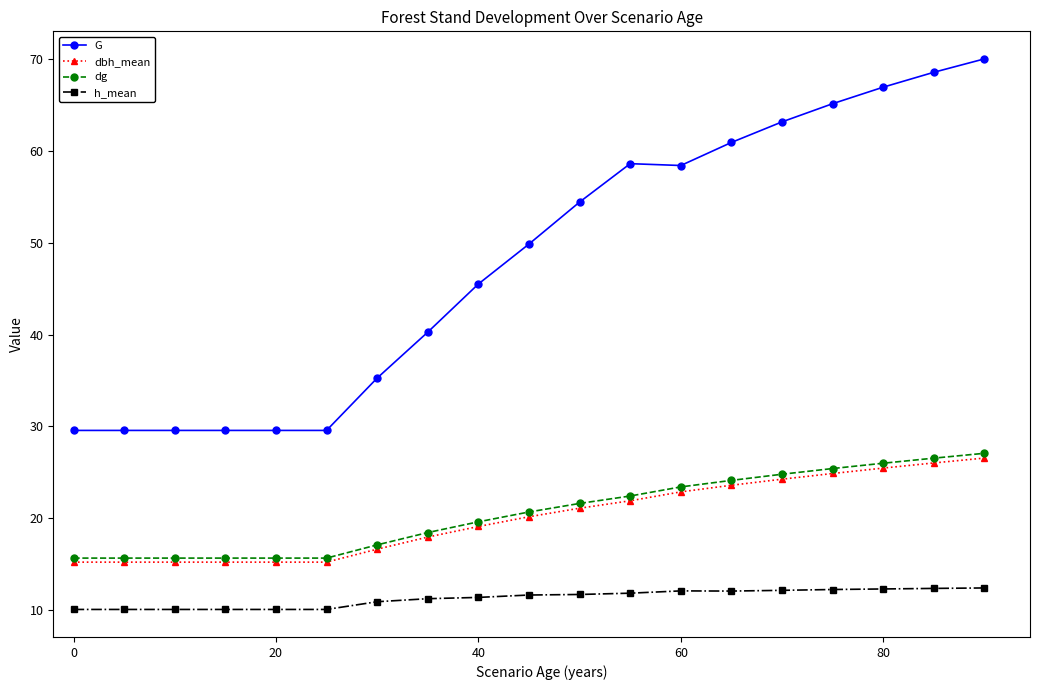

Which series has the largest total across all categories?

G